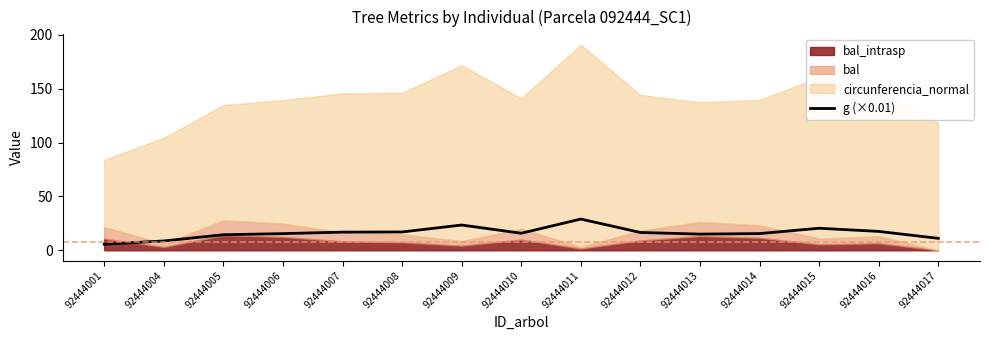

The g (×0.01) series shows 14.5 at 92444005. True or false?

True